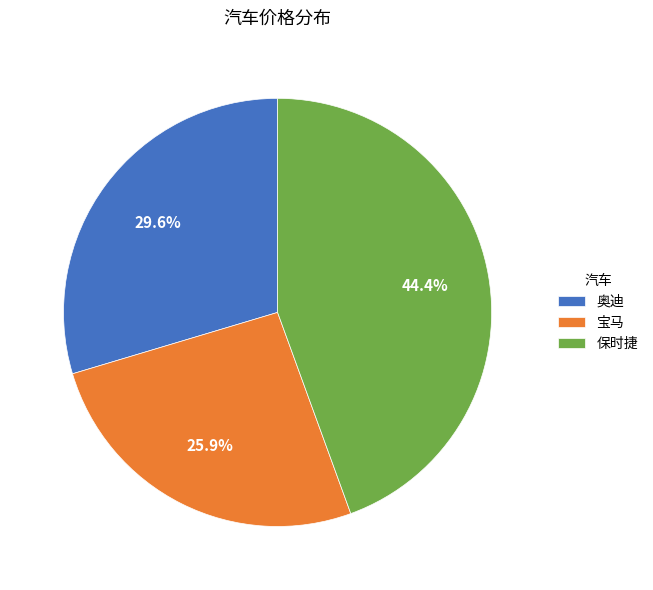

True or false: 宝马 accounts for 16% of the total.

False